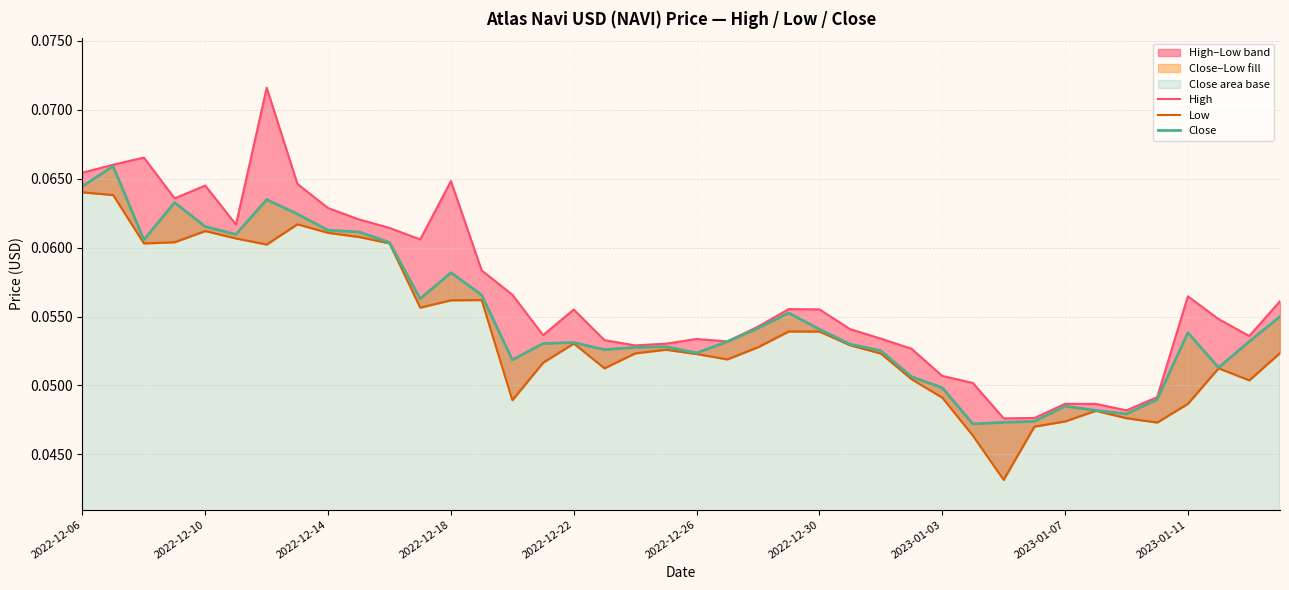

What is the value of the High point at the 20th from the left?

0.1